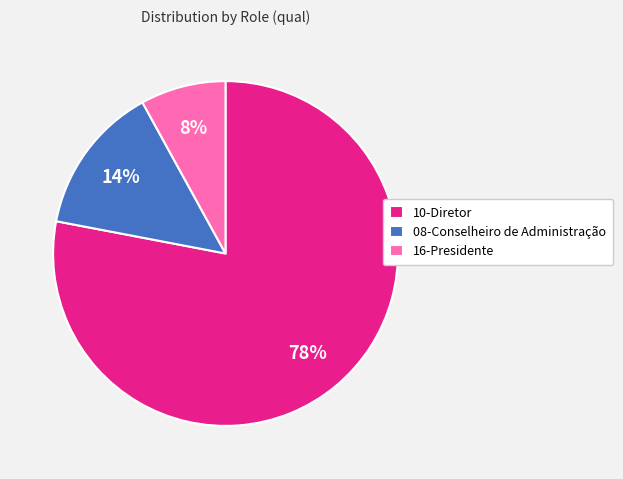

True or false: 08-Conselheiro de Administração accounts for 6% of the total.

False